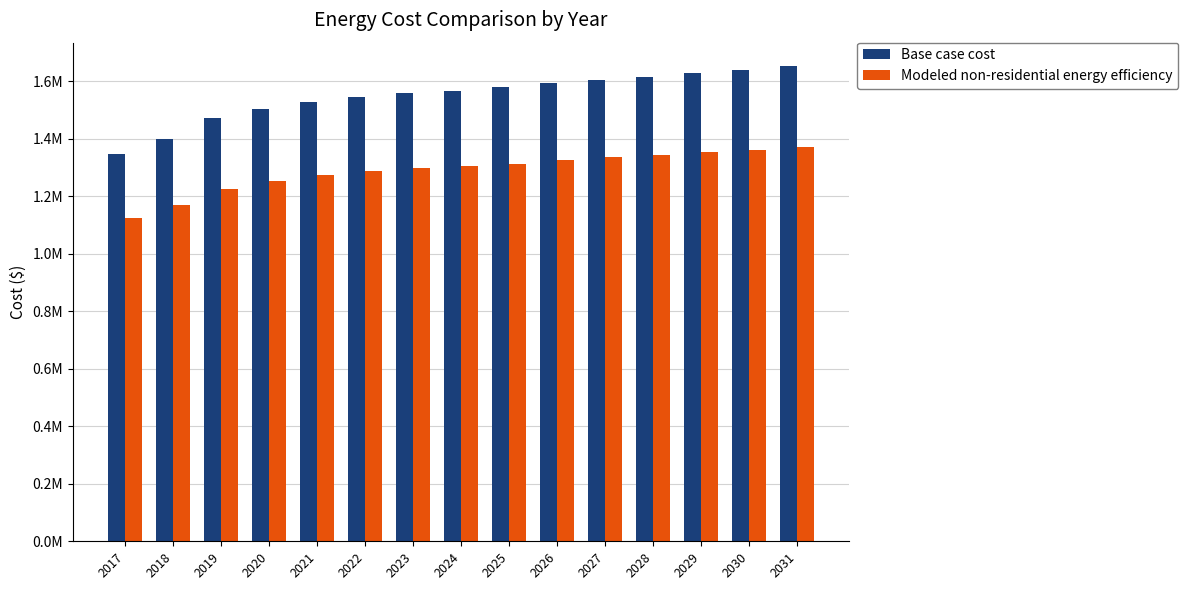

Rank the series by their maximum value, from highest to lowest.

Base case cost, Modeled non-residential energy efficiency